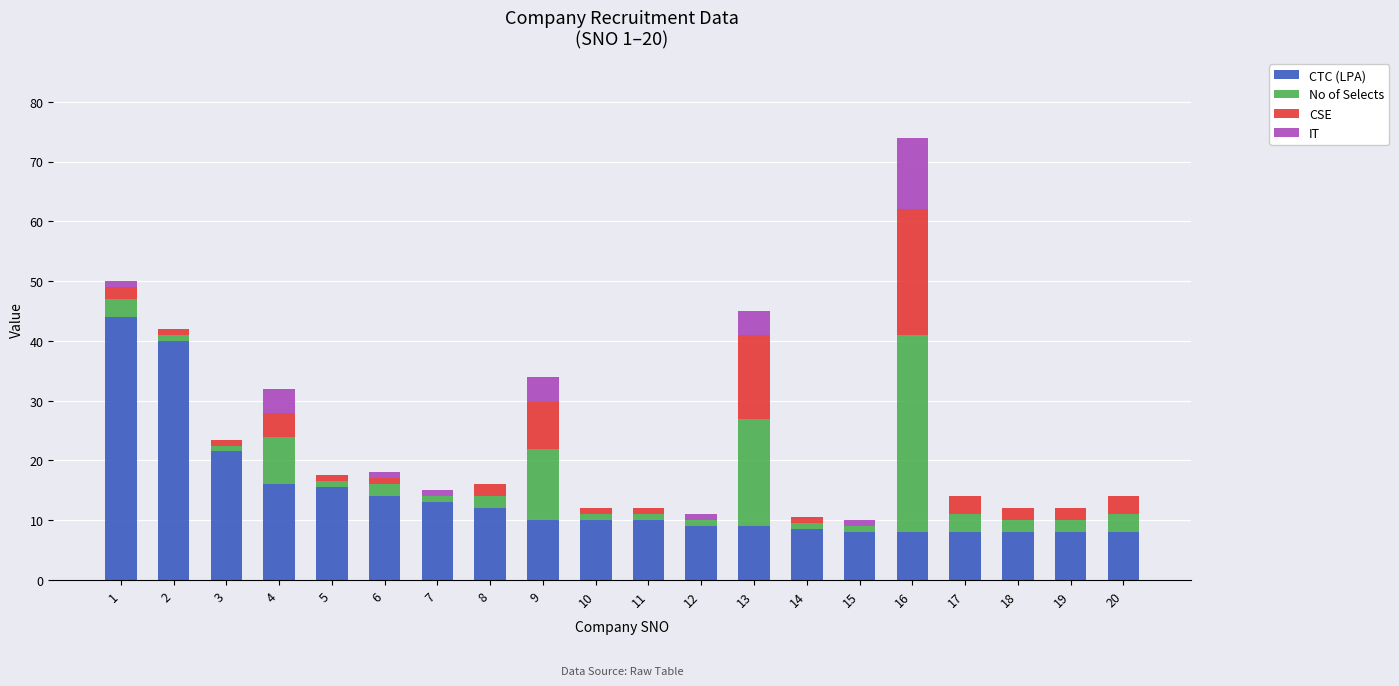

The CTC (LPA) series shows 5.2 at 12. True or false?

False